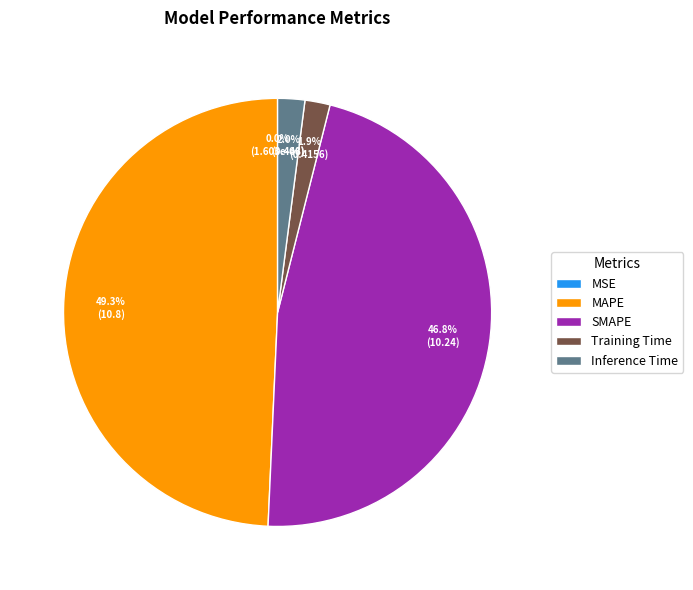

To the nearest percent, what is the combined percentage of Training Time and SMAPE?

49%